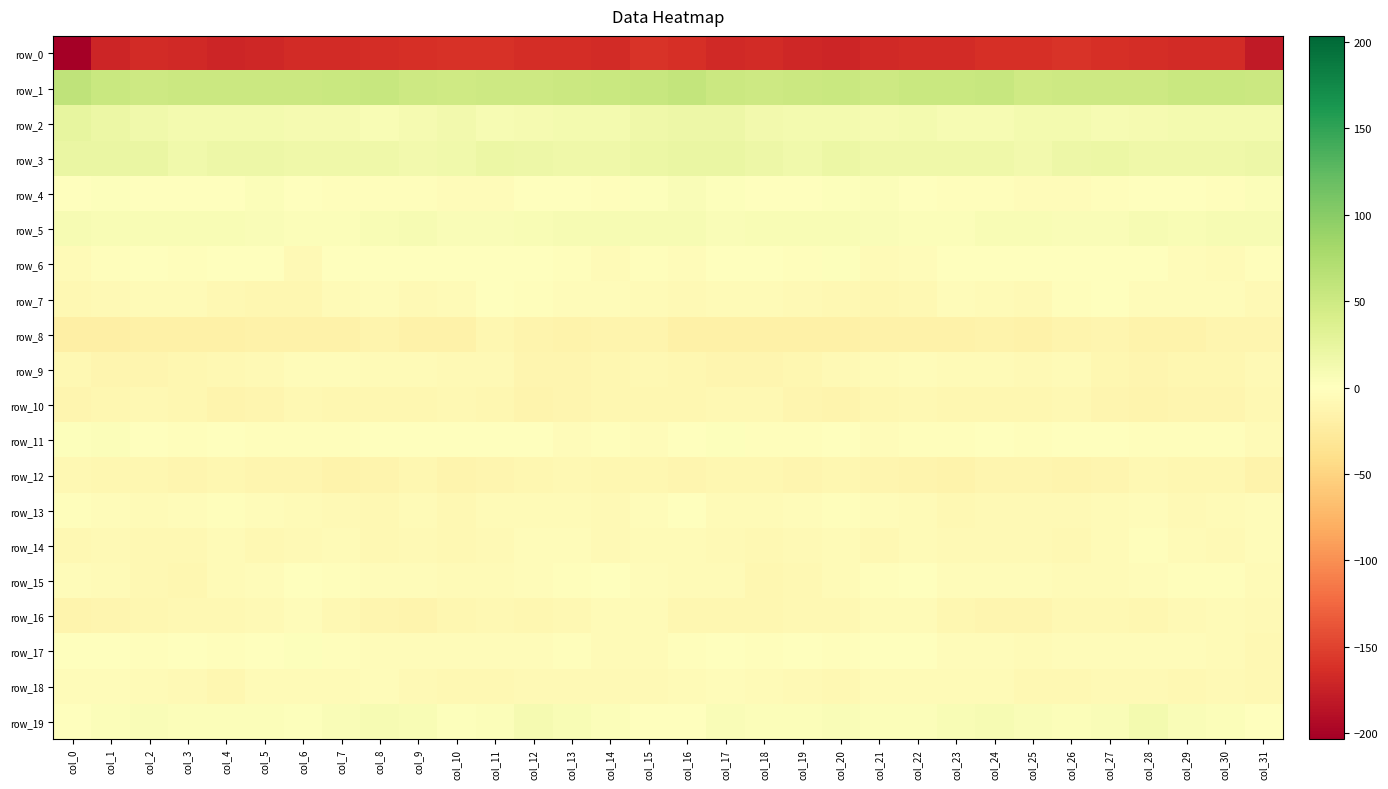

At which label does row_7 reach its peak?

col_27